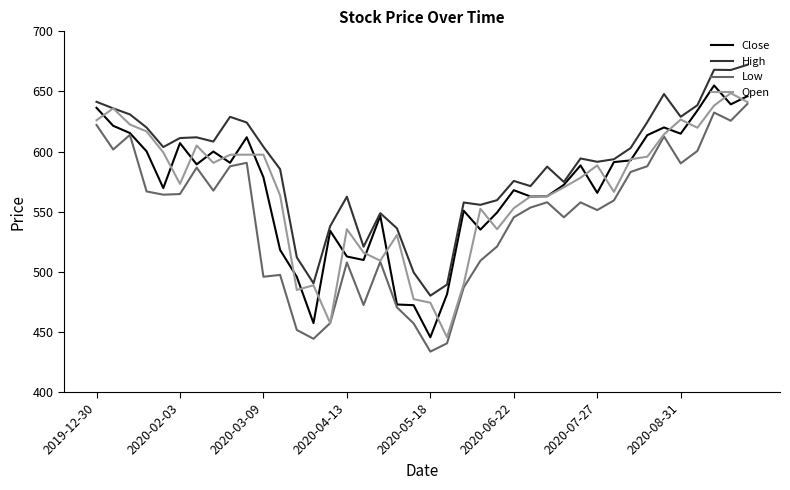

What is the lowest value of the Open series?

445.6